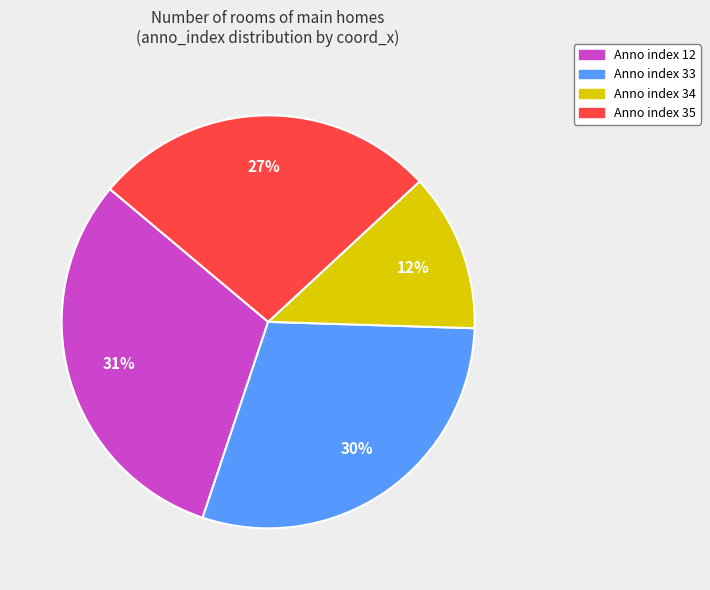

To the nearest percent, what is the difference between the largest and smallest slice percentages?

19%